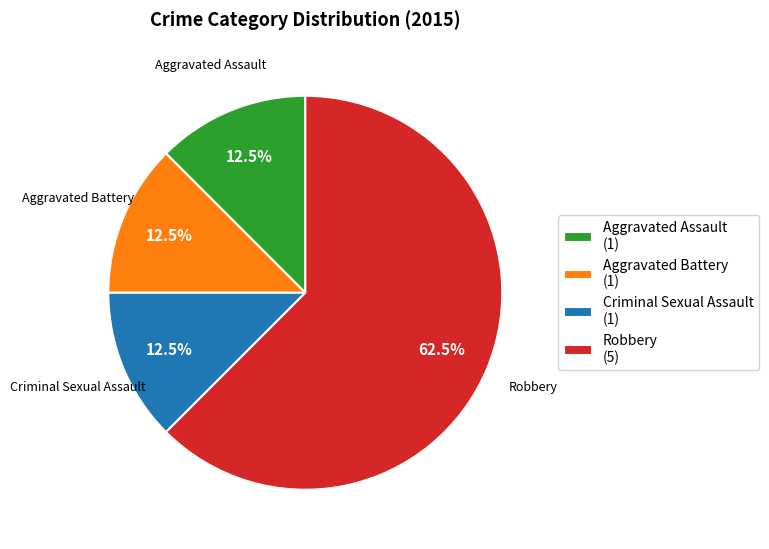

To the nearest percent, what is the average slice percentage?

25%